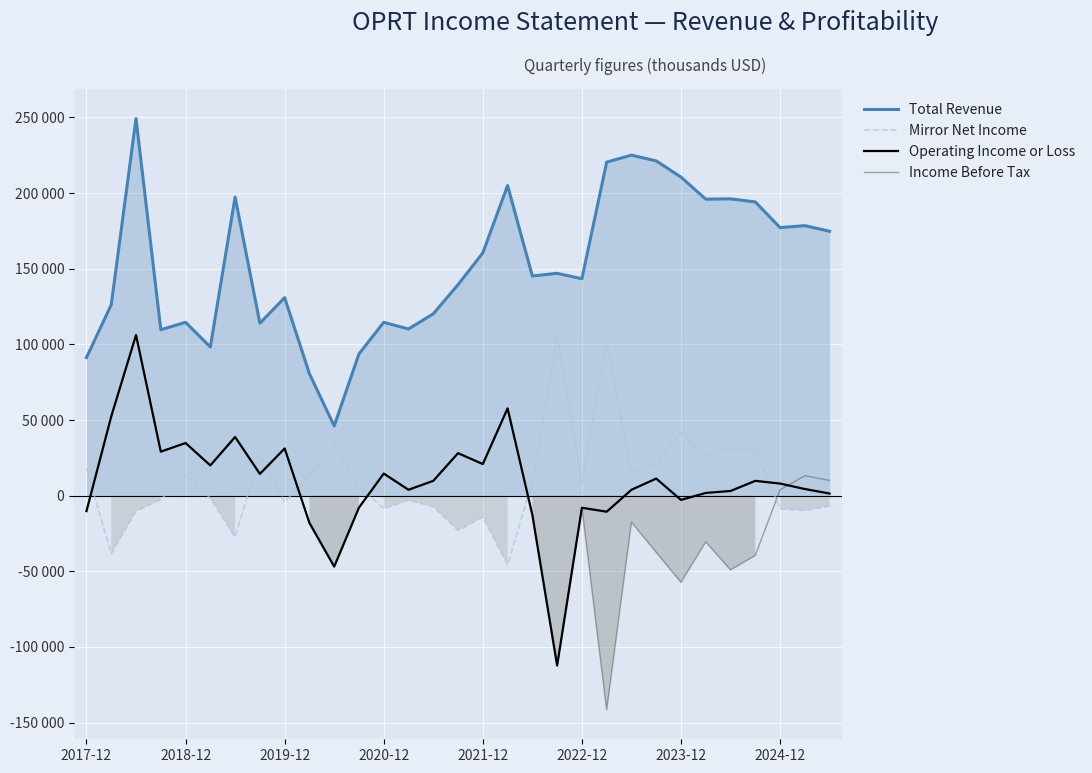

True or false: Total Revenue and Income Before Tax intersect in this chart.

False